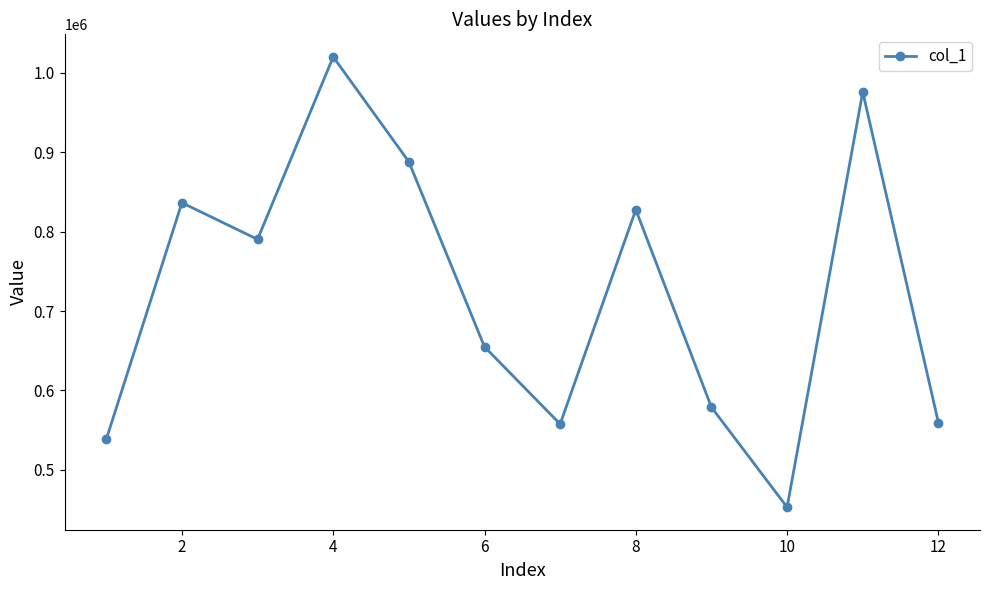

What is the difference between the second highest and second lowest values?

437334.4